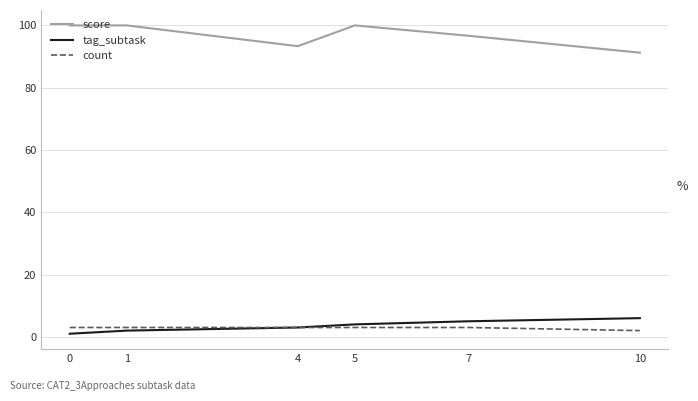

What is the difference between the maximum and second lowest values in the tag_subtask series?

4.0